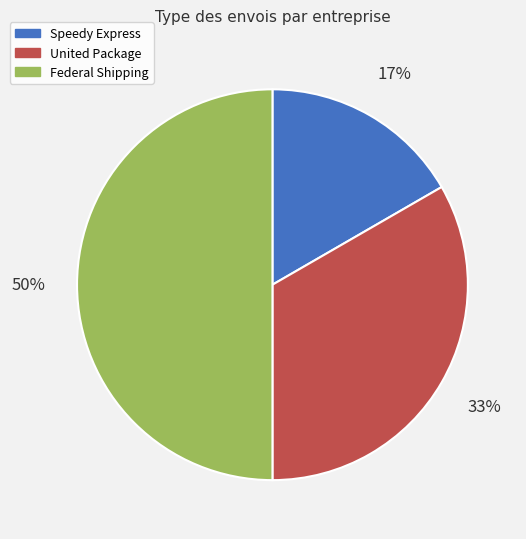

What percentage is the United Package slice, to the nearest percent?

33%